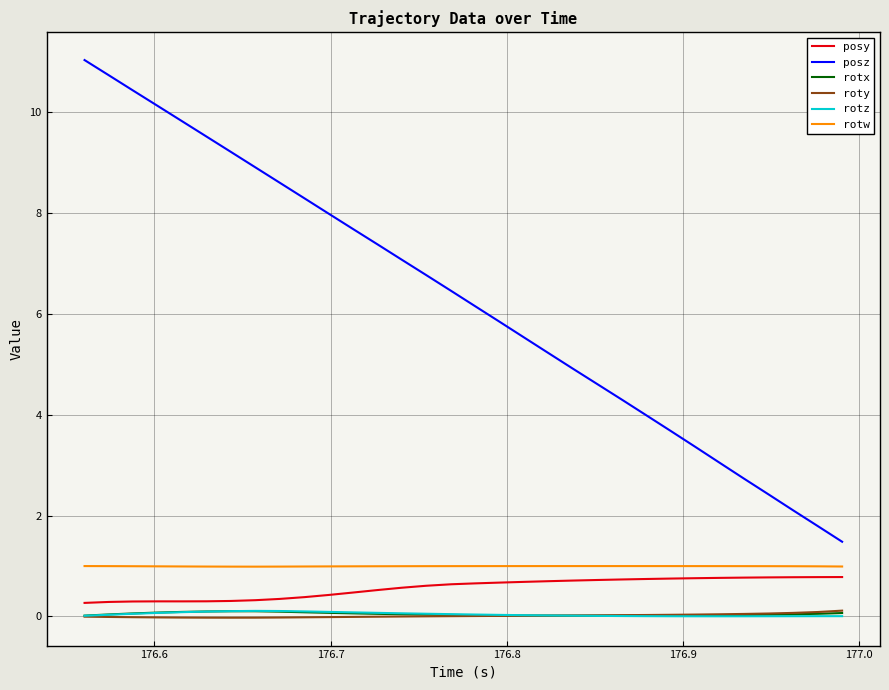

True or false: rotw and roty cross at least once.

False